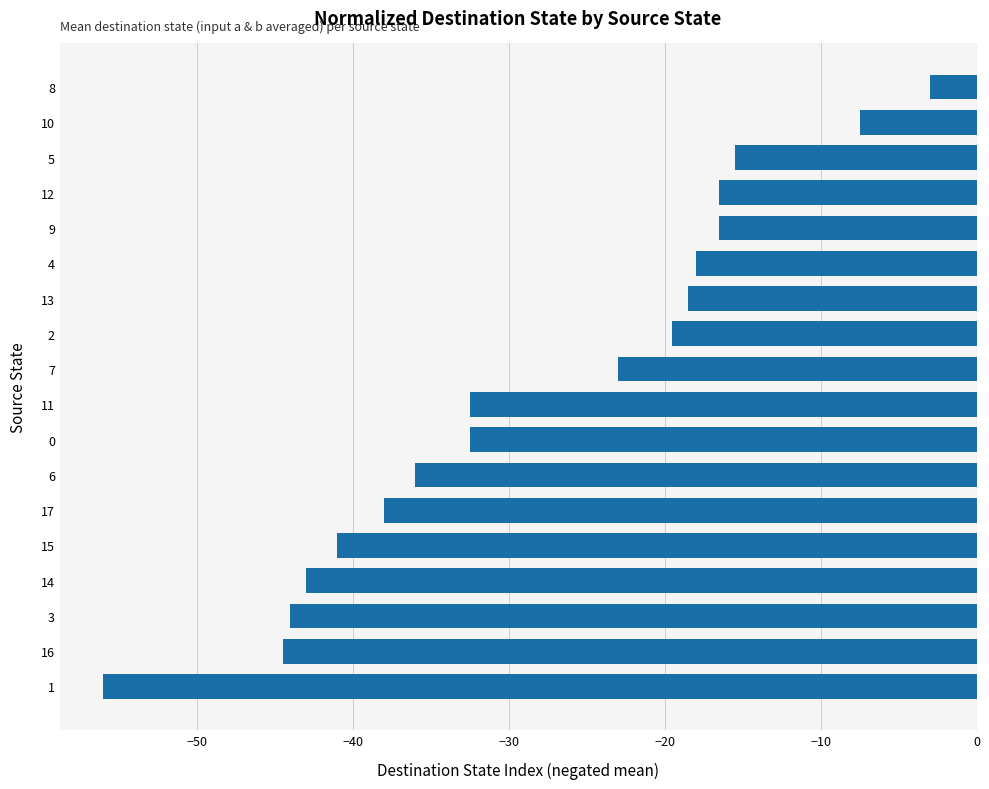

What is the change in value from 2 to 9?

+3.0